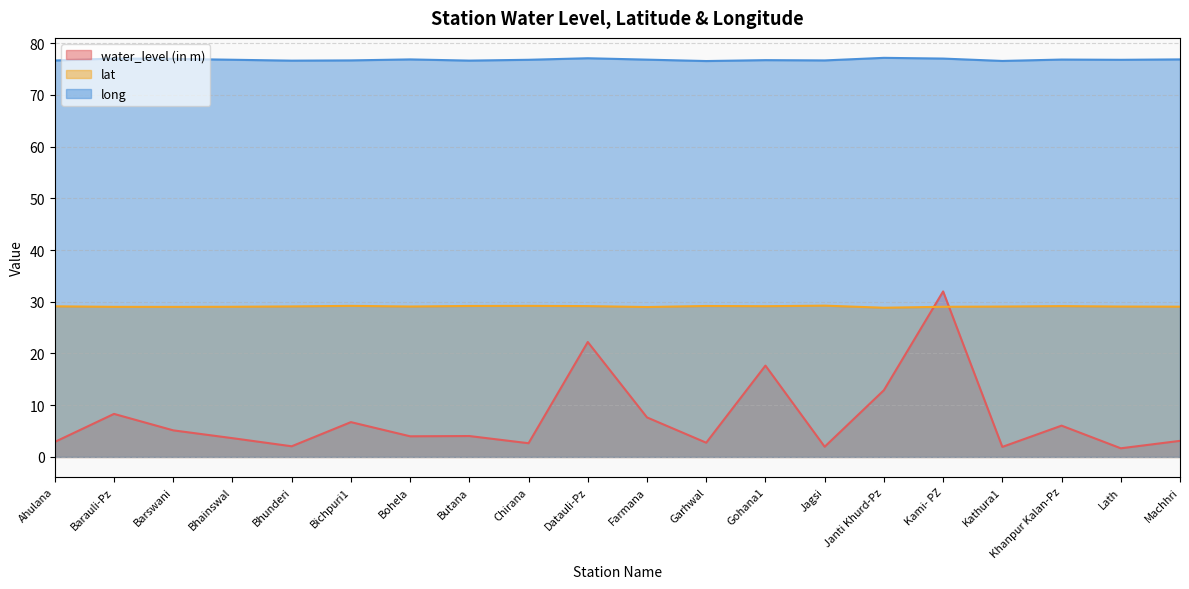

At which category does water_level (in m) reach its first local peak?

Barauli-Pz